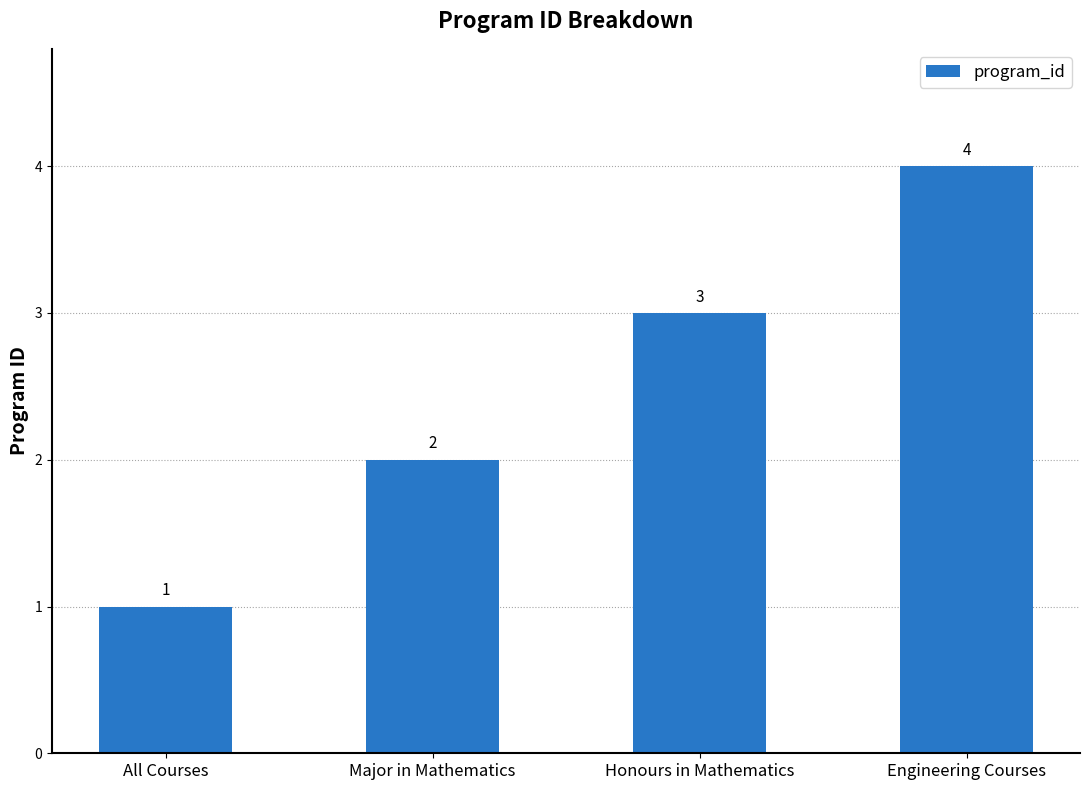

What is the change in value from Honours in Mathematics to Engineering Courses?

+1